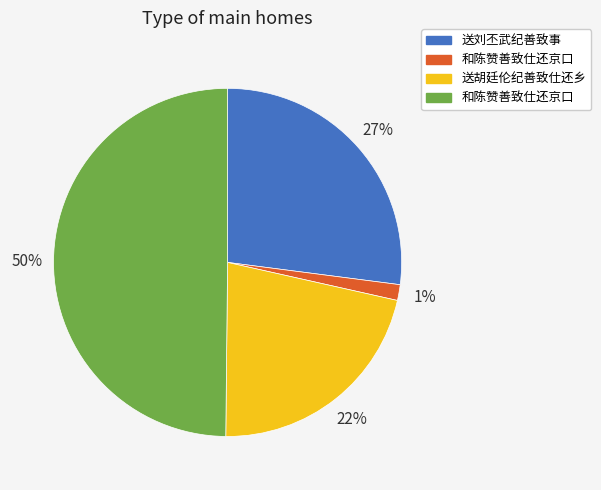

To the nearest percent, what is the average slice percentage?

25%